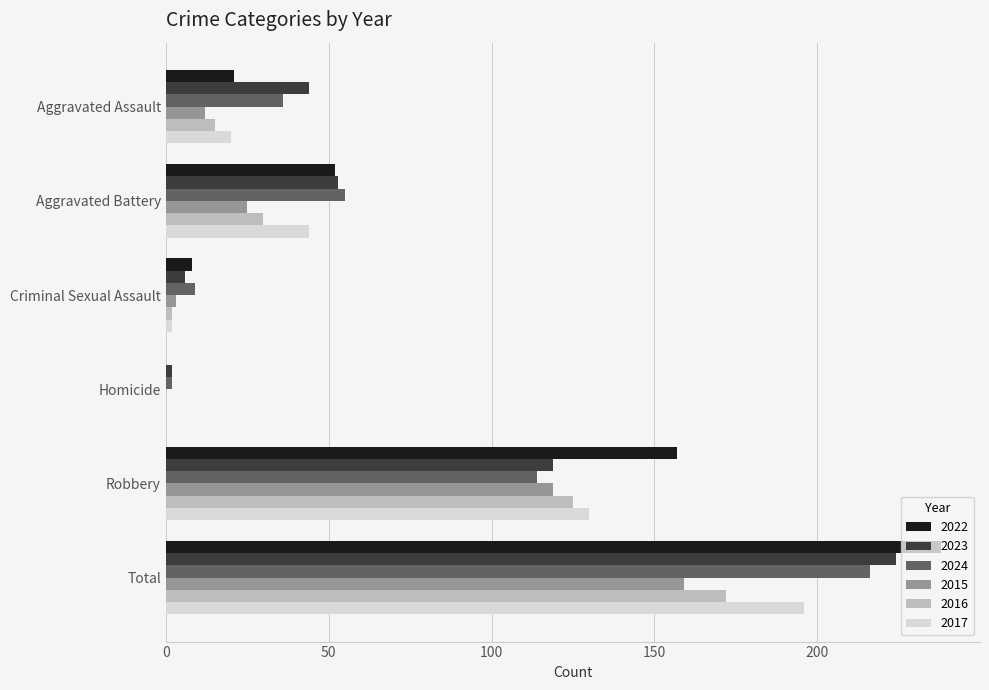

How many distinct data groups are displayed?

6